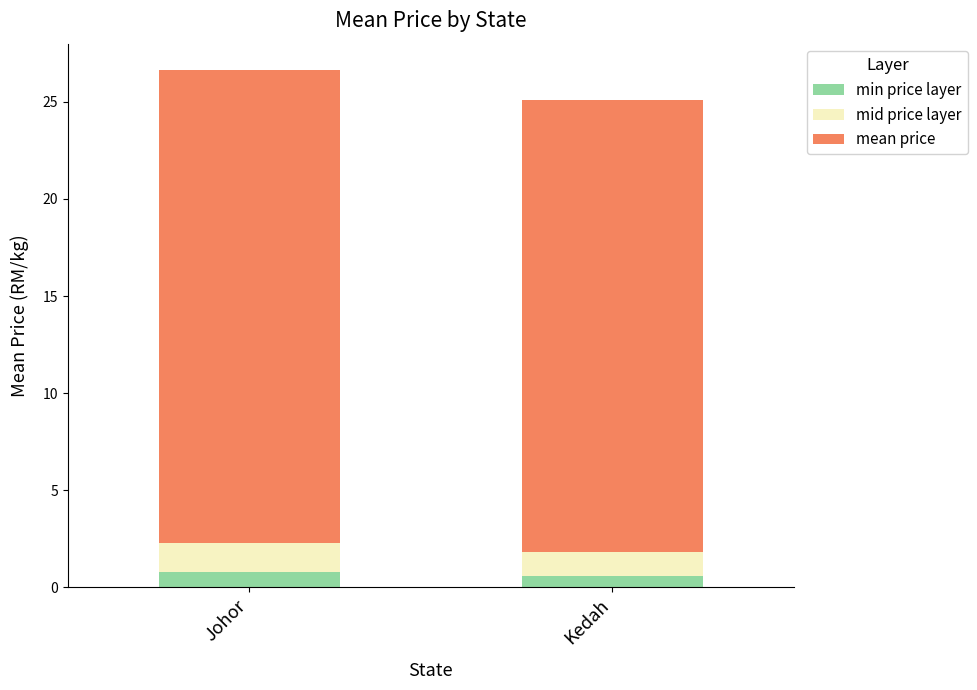

What is the average value of the min price layer series?

0.7